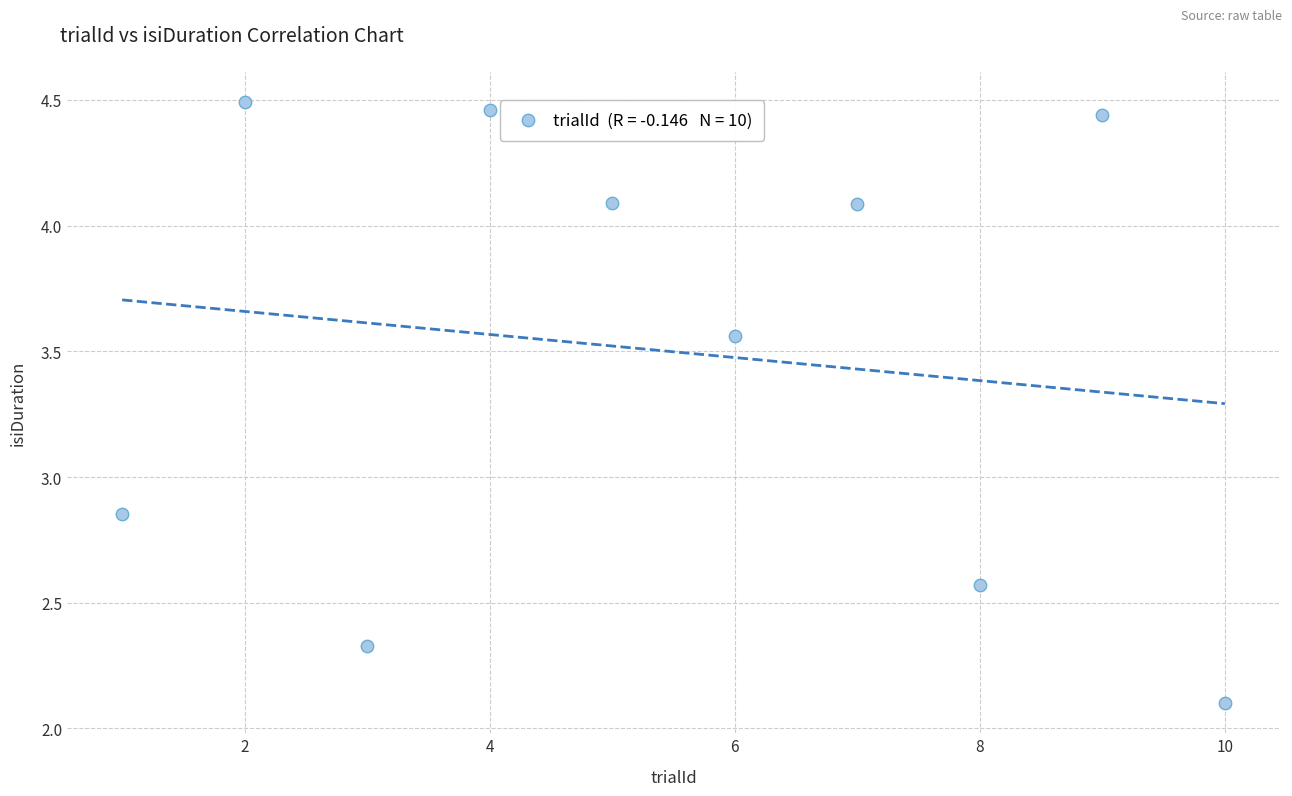

What is the average X value?

5.5